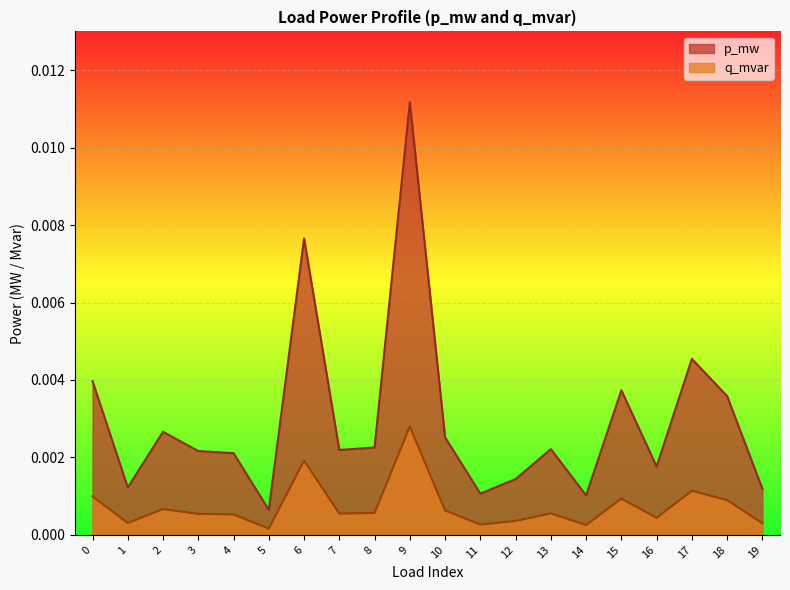

The value of p_mw at 11 is 0.0. True or false?

False